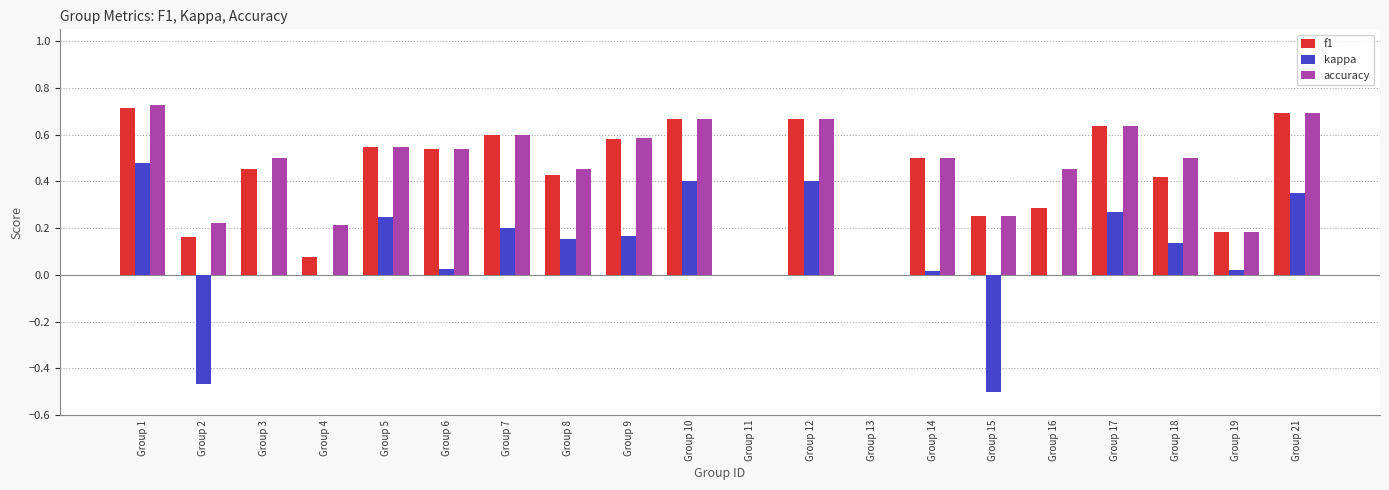

Which series changed the most between Group 7 and Group 15?

kappa